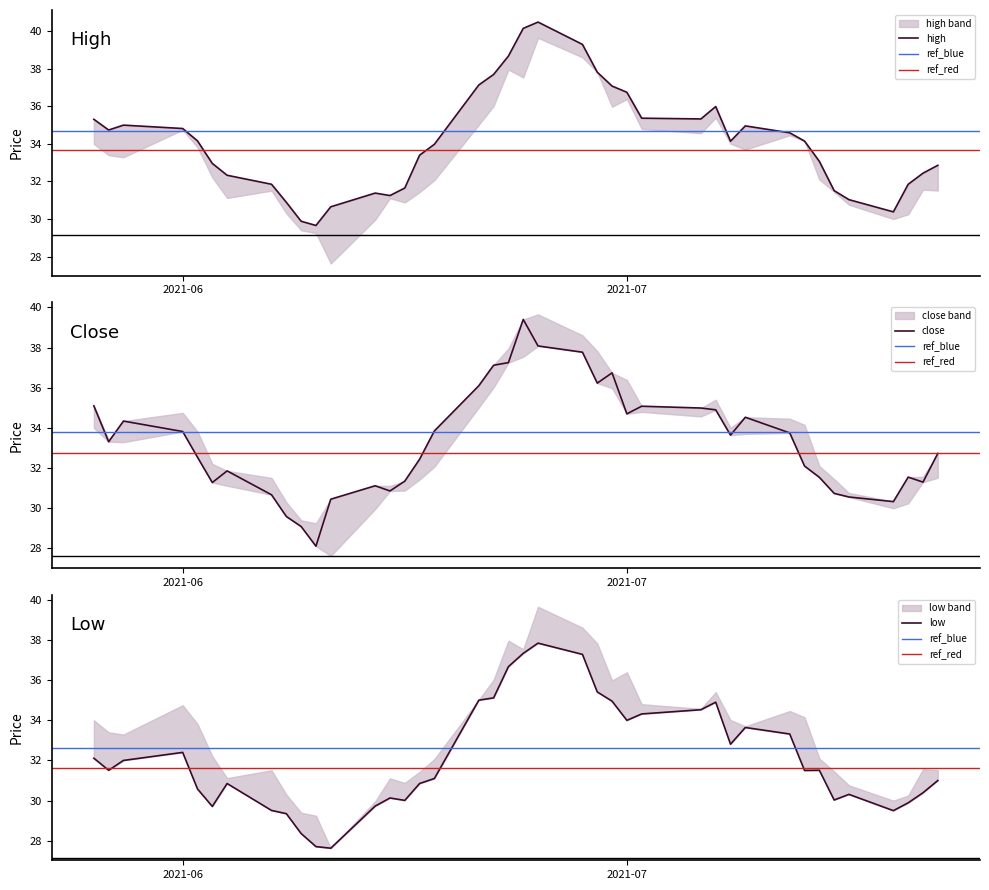

List the series in order of their peak value, lowest first.

low, close, high